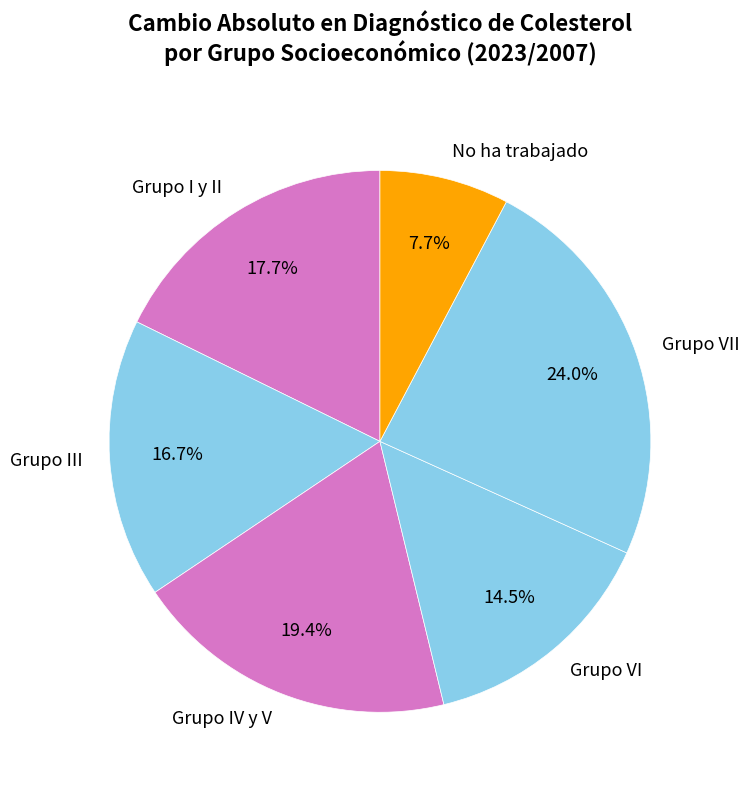

Which category has the smallest portion of the pie?

No ha trabajado